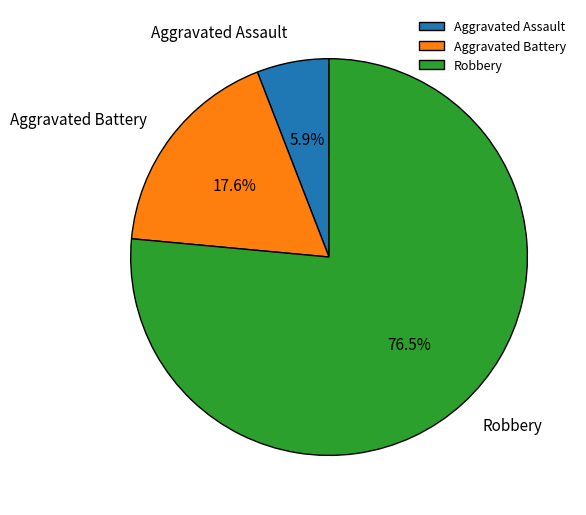

What is the total percentage of Robbery and Aggravated Assault?

82.4%